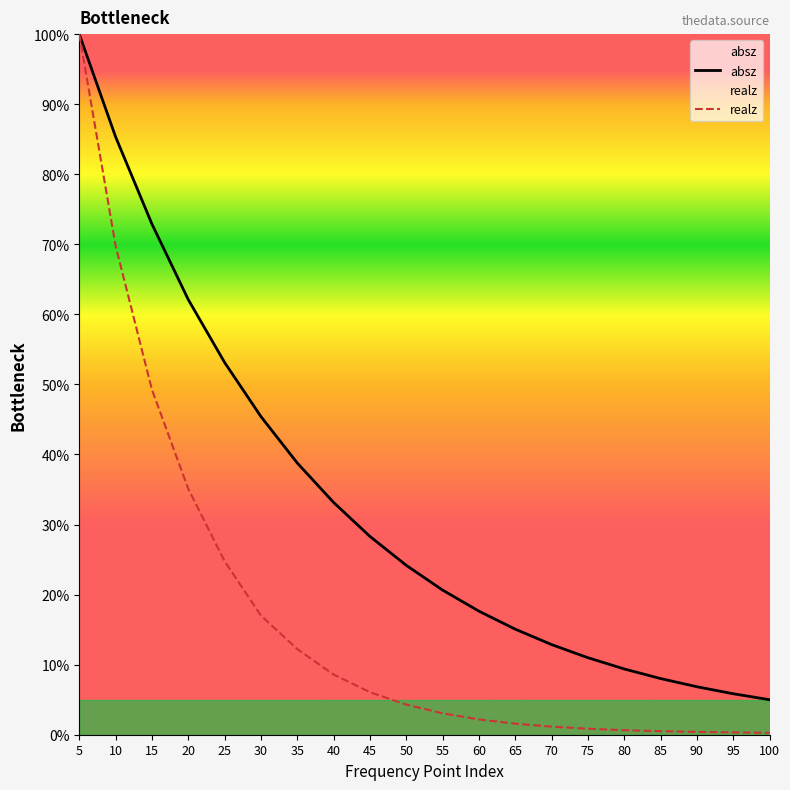

What are all the series names shown in the legend?

absz, realz